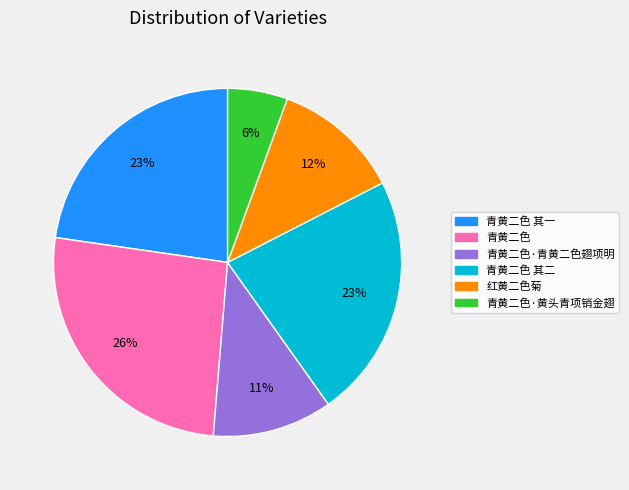

Does any single category account for the majority?

No